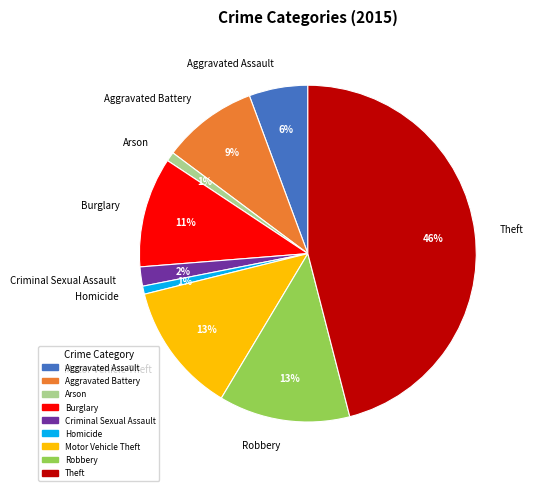

Which has a higher value, Theft or Burglary?

Theft